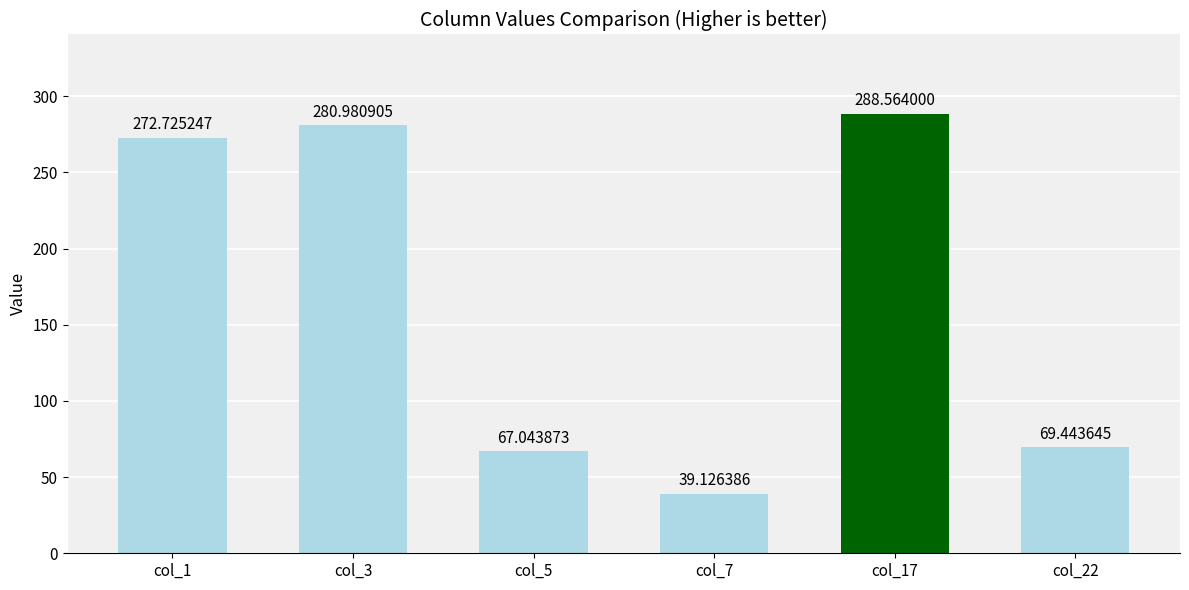

What is the greatest value displayed?

288.6